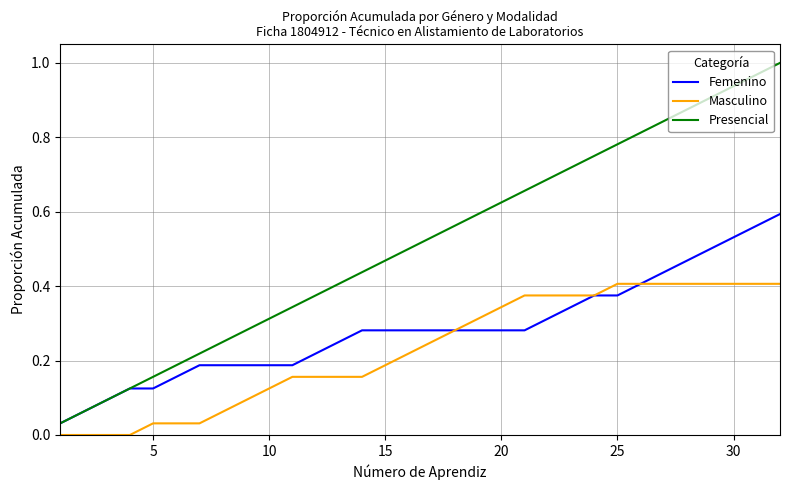

Which series has the largest range (max minus min)?

Presencial